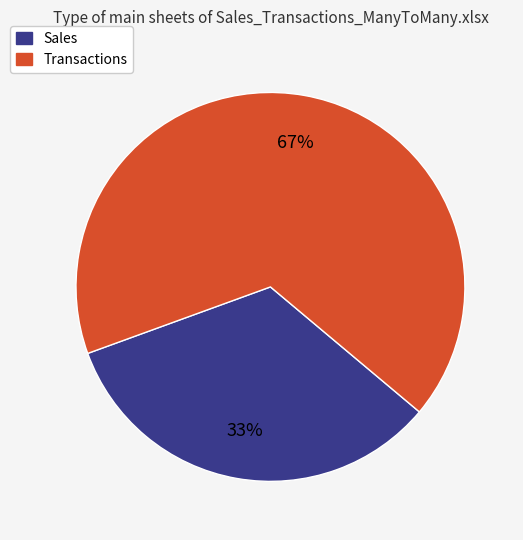

To the nearest percent, what is the average slice percentage?

50%